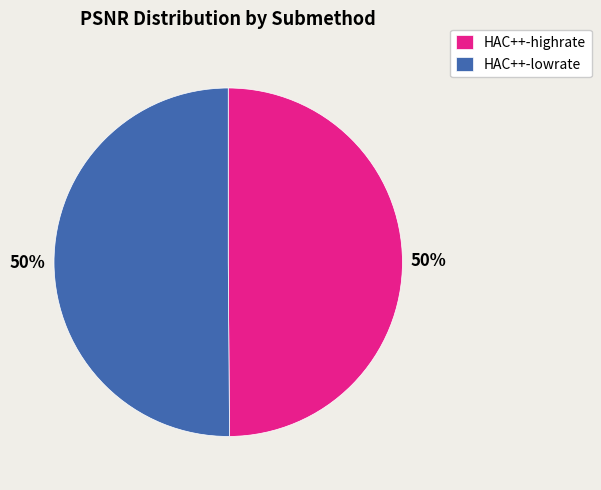

What is the ratio of the value at HAC++-highrate to the value at HAC++-lowrate?

1.0